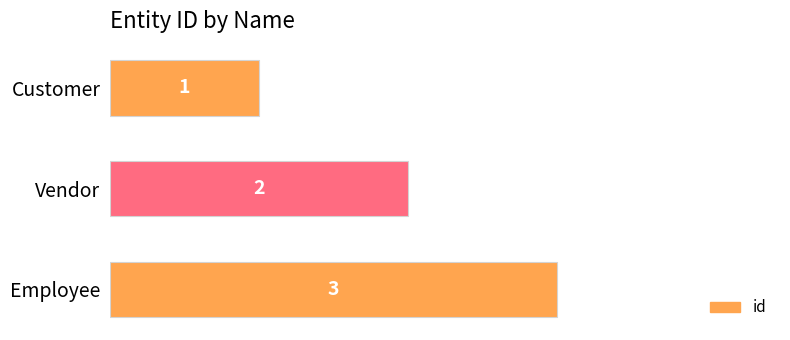

What is the sum of all values?

6